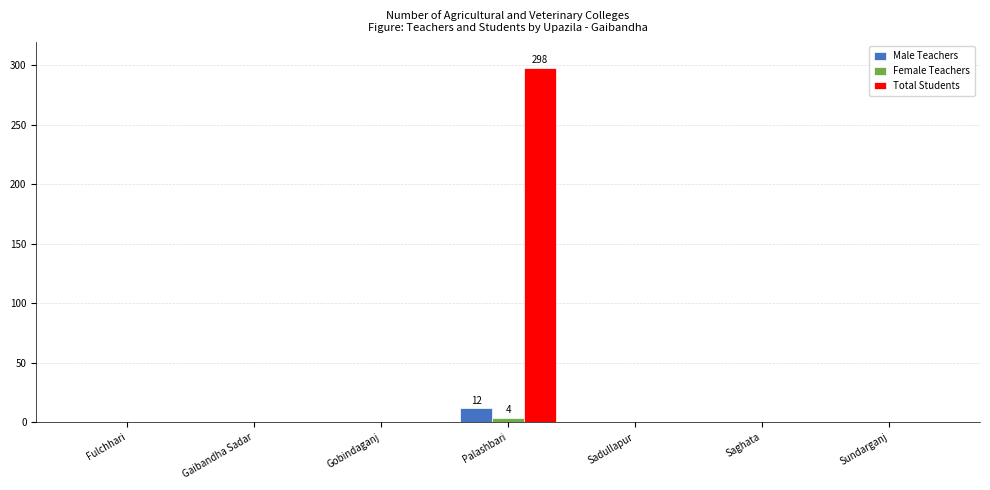

At which category is the sum across all series the highest?

Palashbari